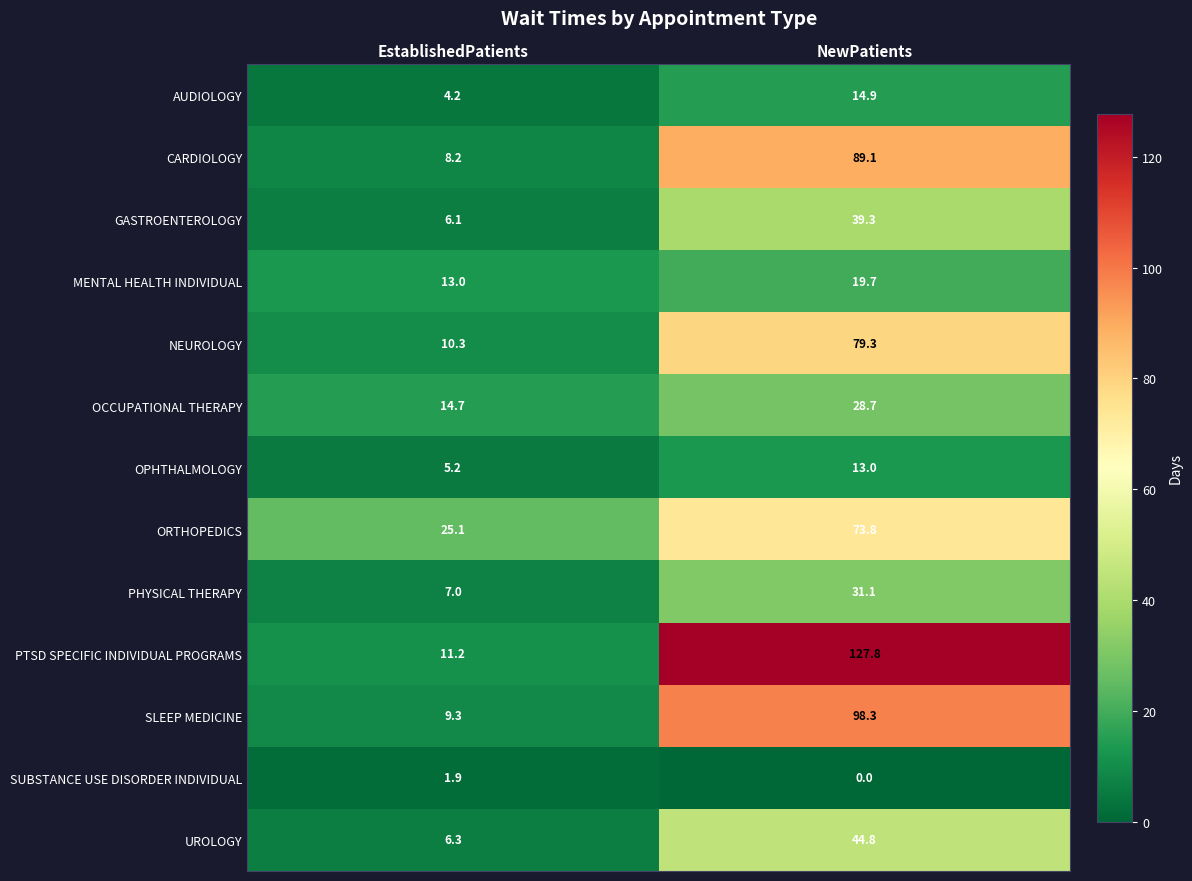

Which series changed the most between EstablishedPatients and NewPatients?

PTSD SPECIFIC INDIVIDUAL PROGRAMS